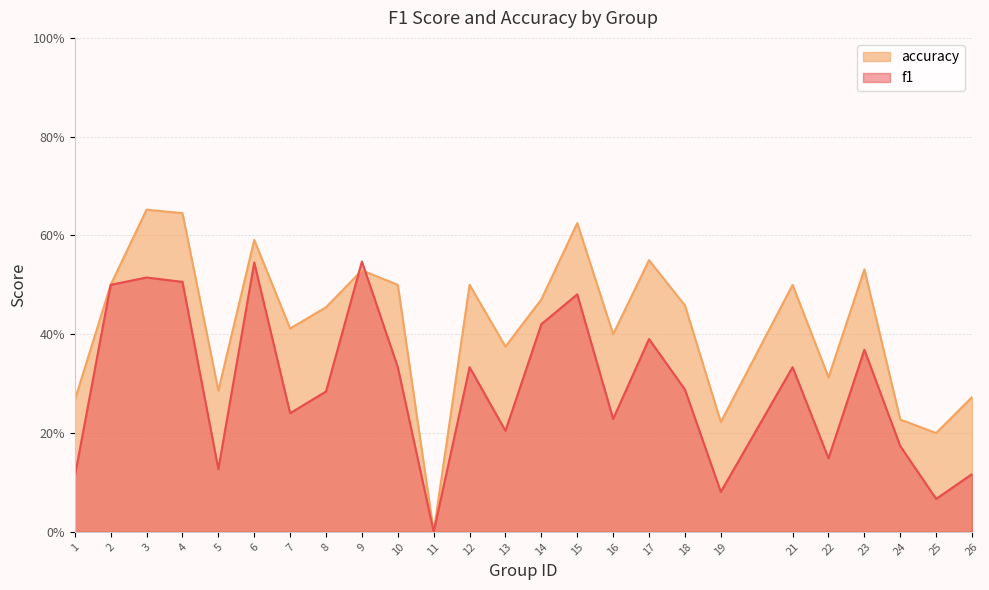

List the series in order of their peak value, lowest first.

f1, accuracy